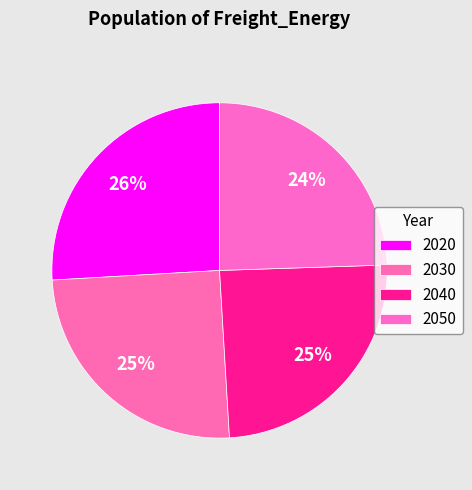

What is the largest slice in the pie chart?

2020